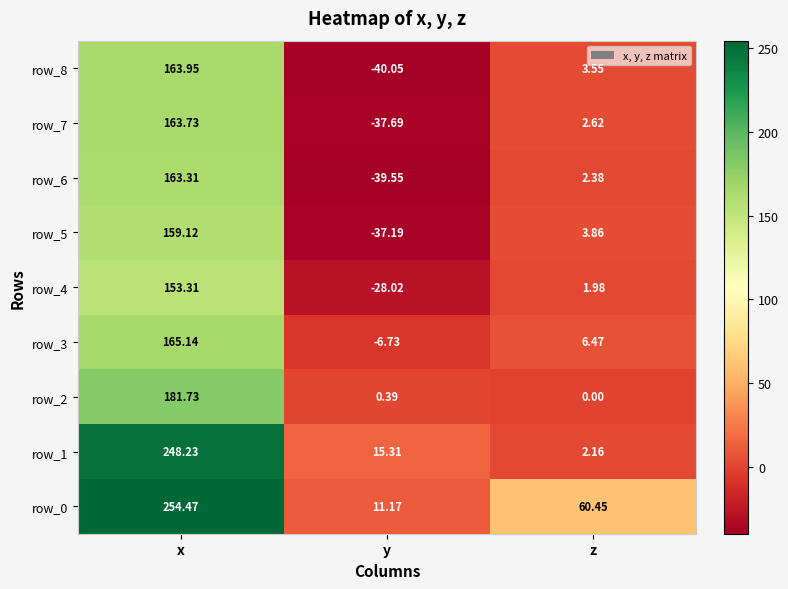

True or false: row_0 has a value of 21.8 at z.

False